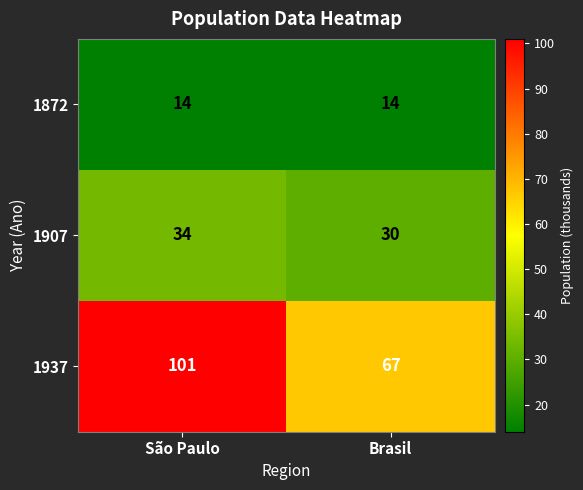

What is the sum of all 1872 values?

28